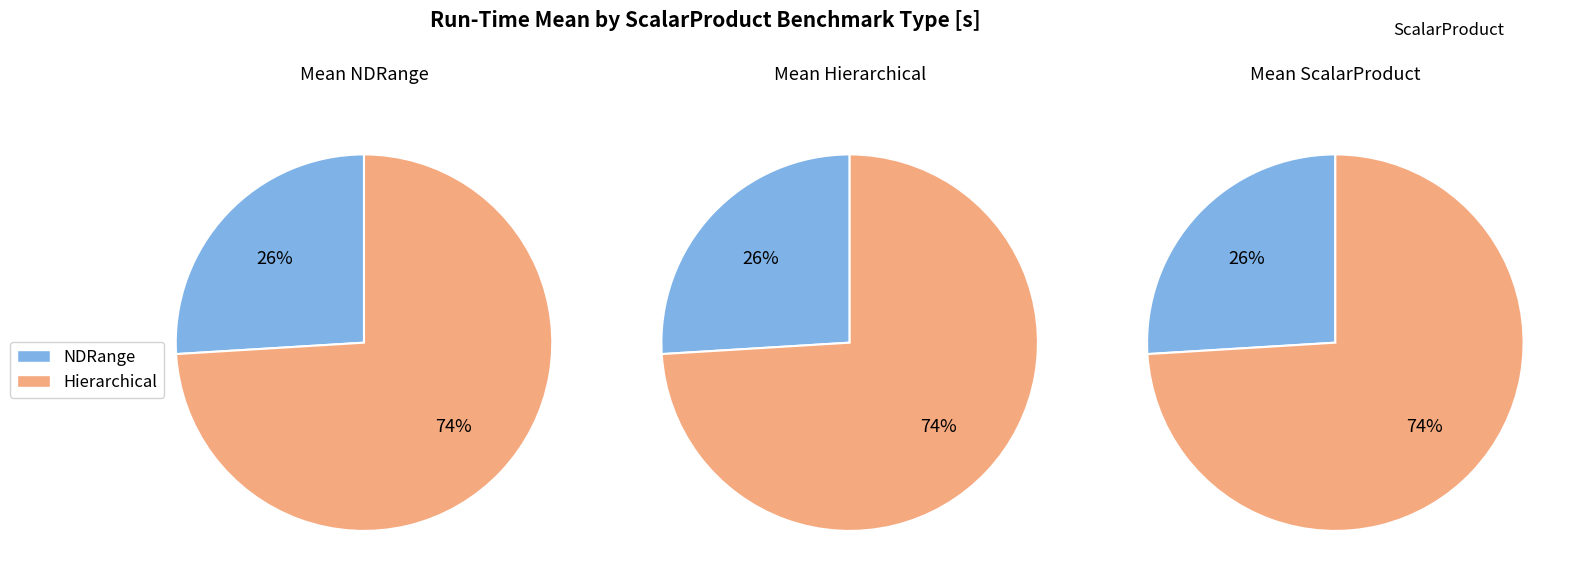

True or false: int32 accounts for 13% of the total.

False